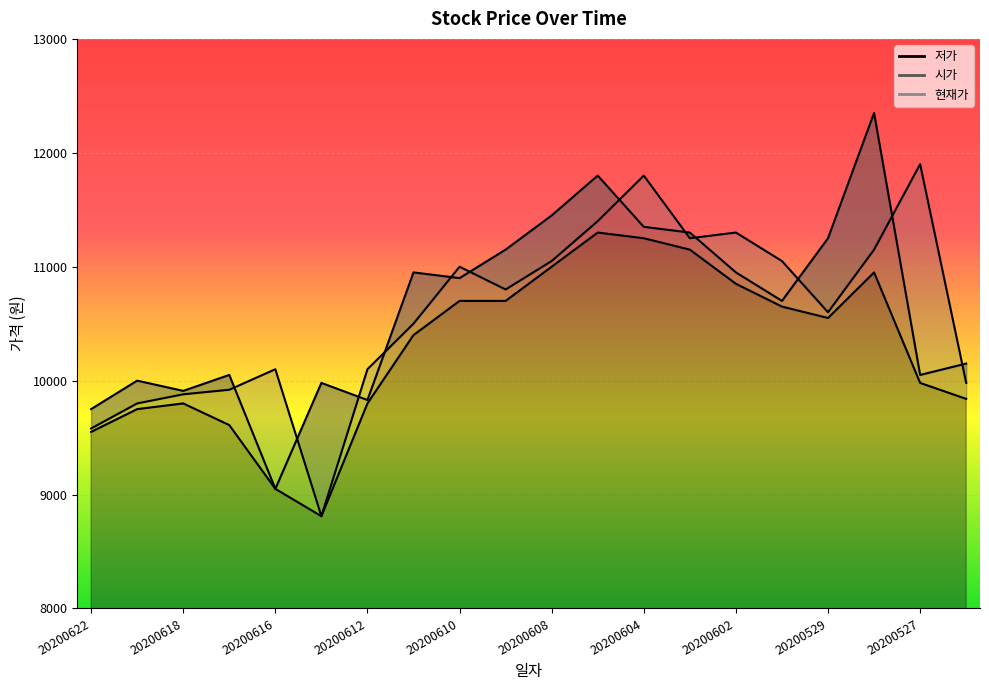

True or false: 현재가 and 저가 cross at least once.

False